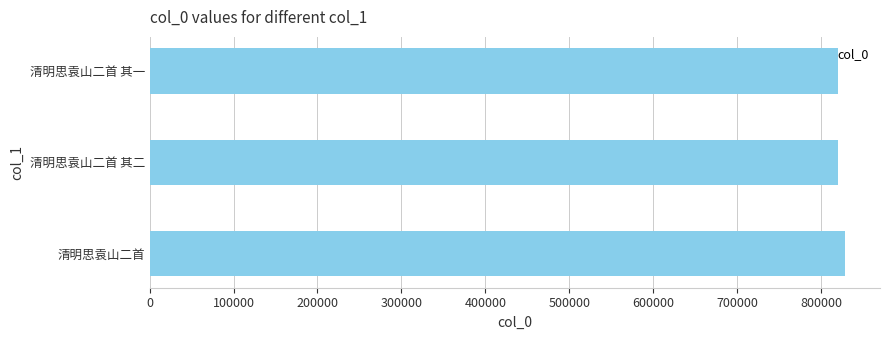

What is the sum of all values?

2469191